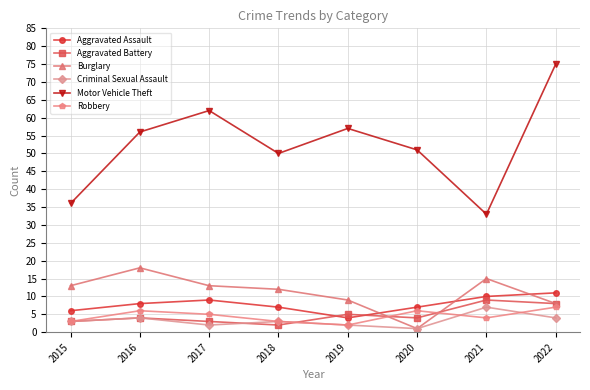

At how many categories does at least one series exceed 45?

6